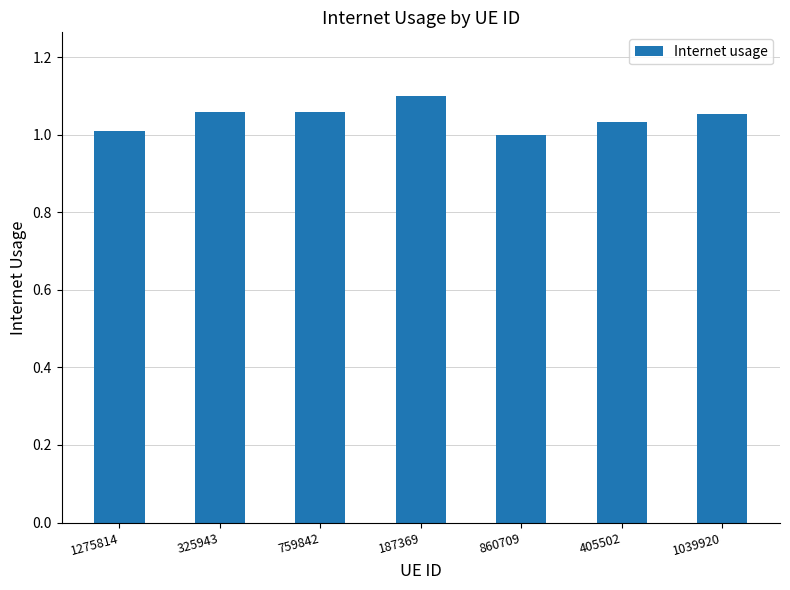

At which category does the chart reach its peak across all series?

187369